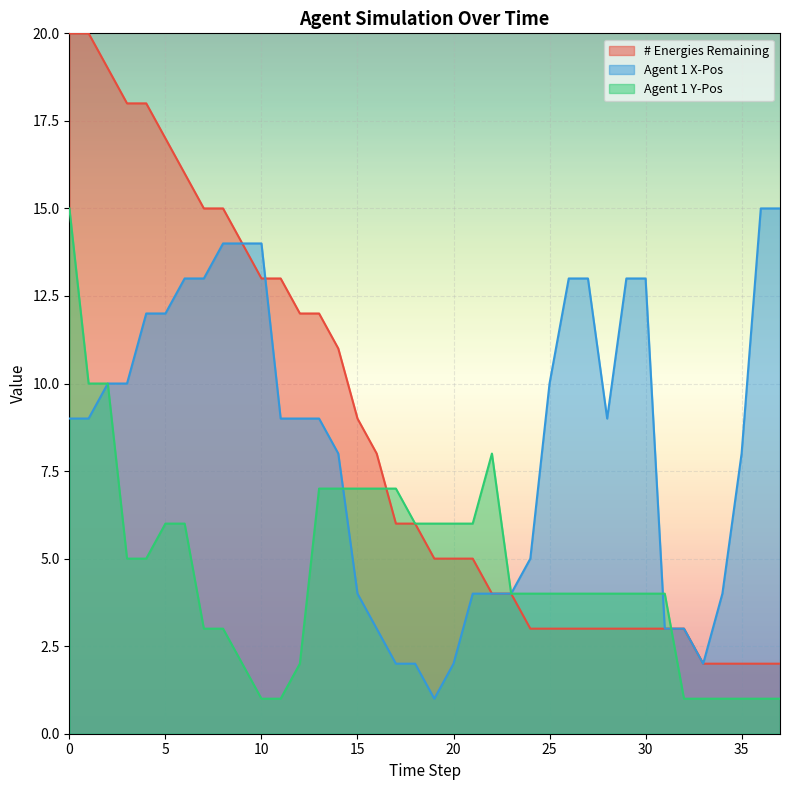

What is the sum of the Agent 1 Y-Pos values at 10 and 26?

5